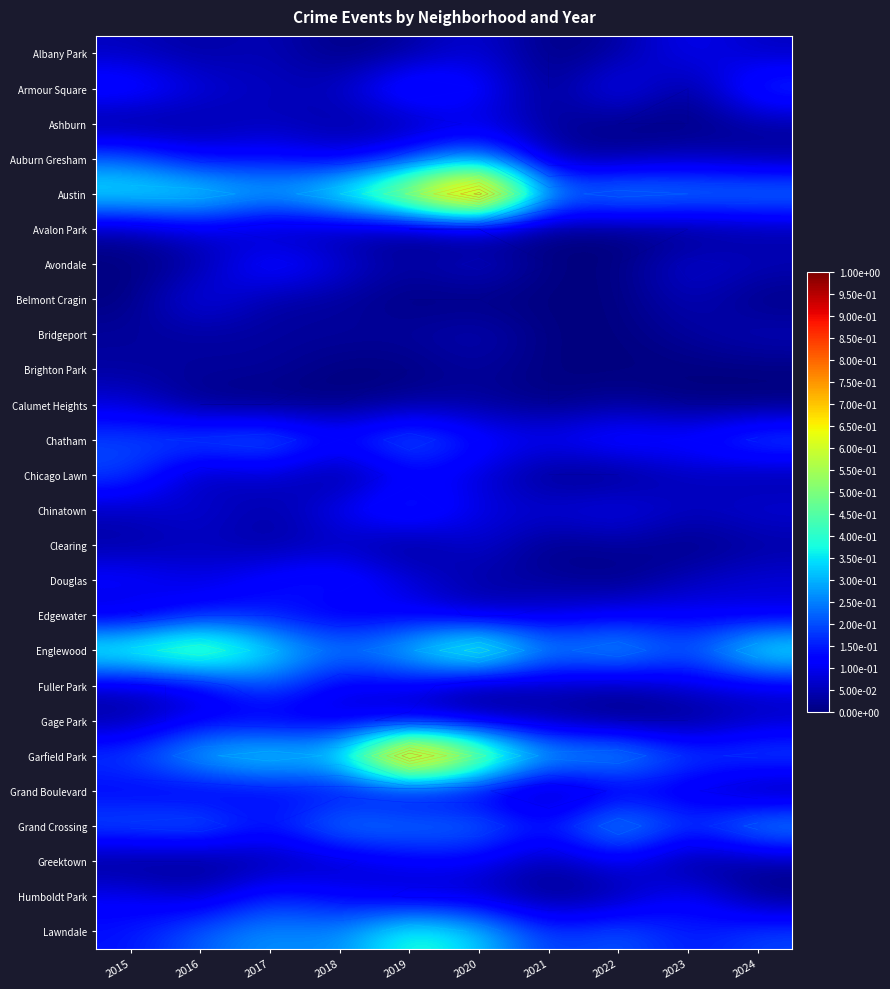

List the labels in order of Belmont Cragin value, largest first.

2016, 2023, 2017, 2018, 2015, 2019, 2020, 2021, 2022, 2024